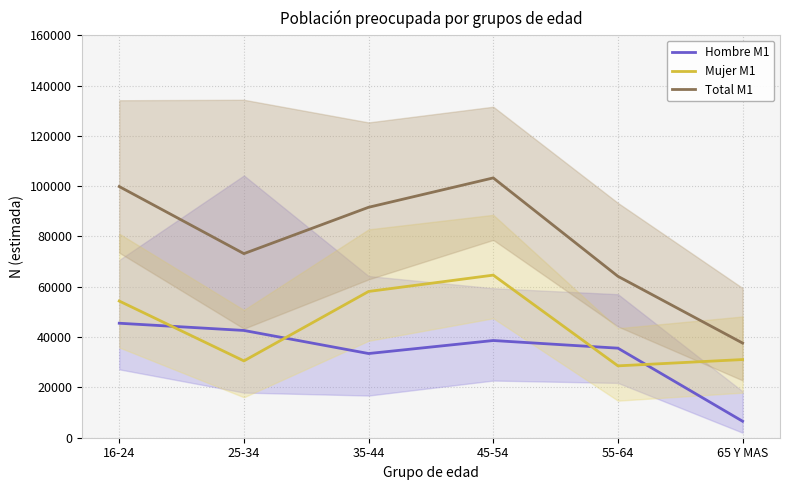

What is the total value across all series at 25-34?

146344